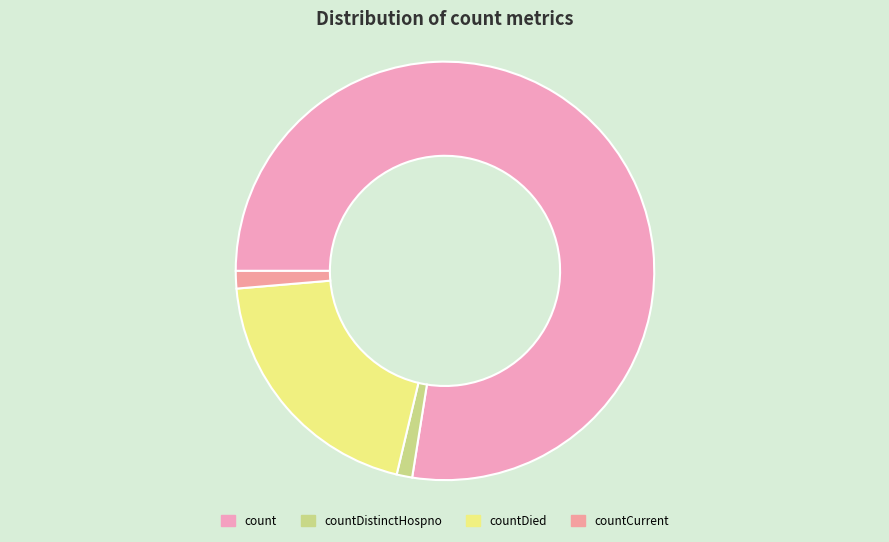

Which category accounts for the majority?

count